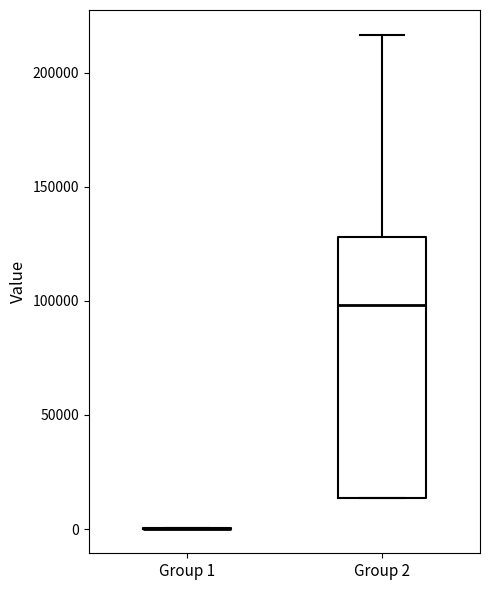

Reading left to right, transcribe this box plot: for each box, give where its median line is, the range the box spans, and where its two whiskers end, as read against the y-axis. The values are not printed on the chart, so give them approximately, as read against the axis.

Group 1: box collapsed to a line at 0, whiskers 0 to 0
Group 2: median 100000, box 15000 to 130000, whiskers 15000 to 215000